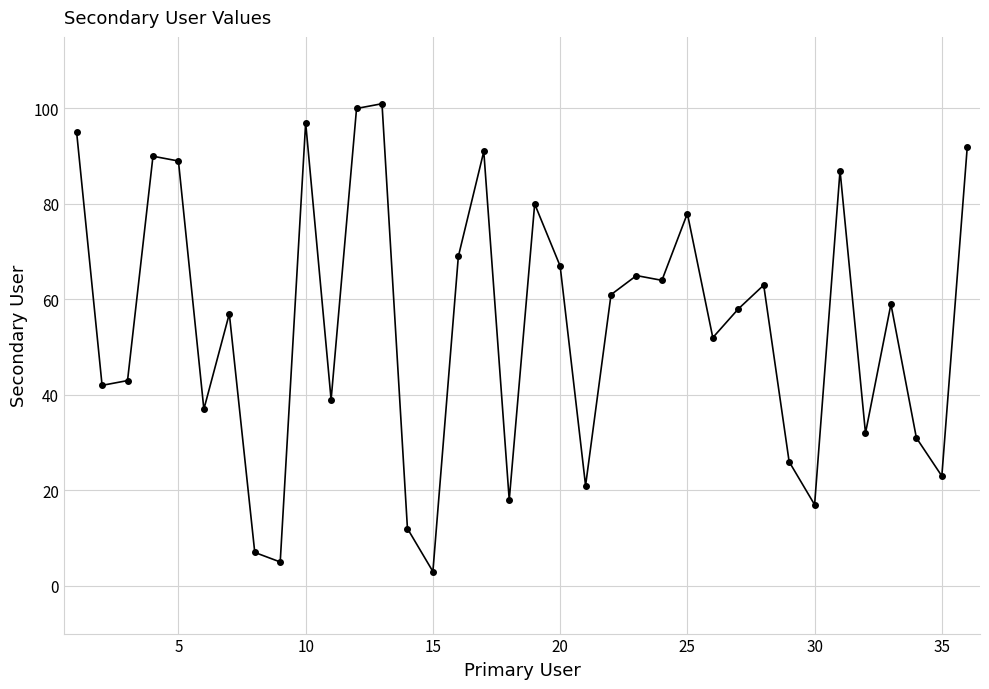

What is the sum of all values?

1971